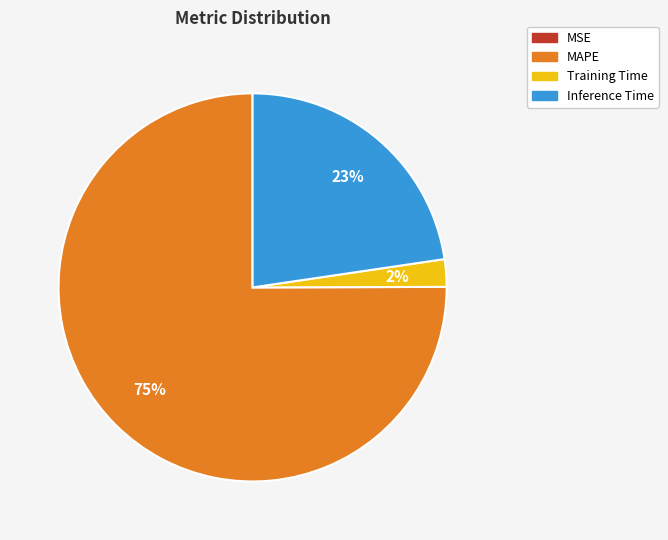

To the nearest percent, what is the combined percentage of Training Time and MAPE?

77%